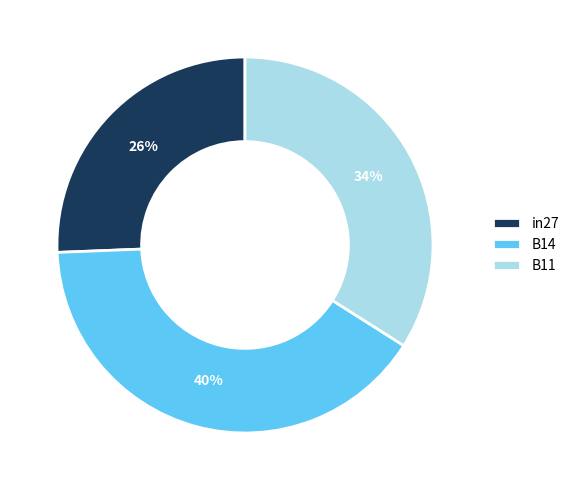

To the nearest percent, what is the difference between the in27 and B11 slice percentages?

8%